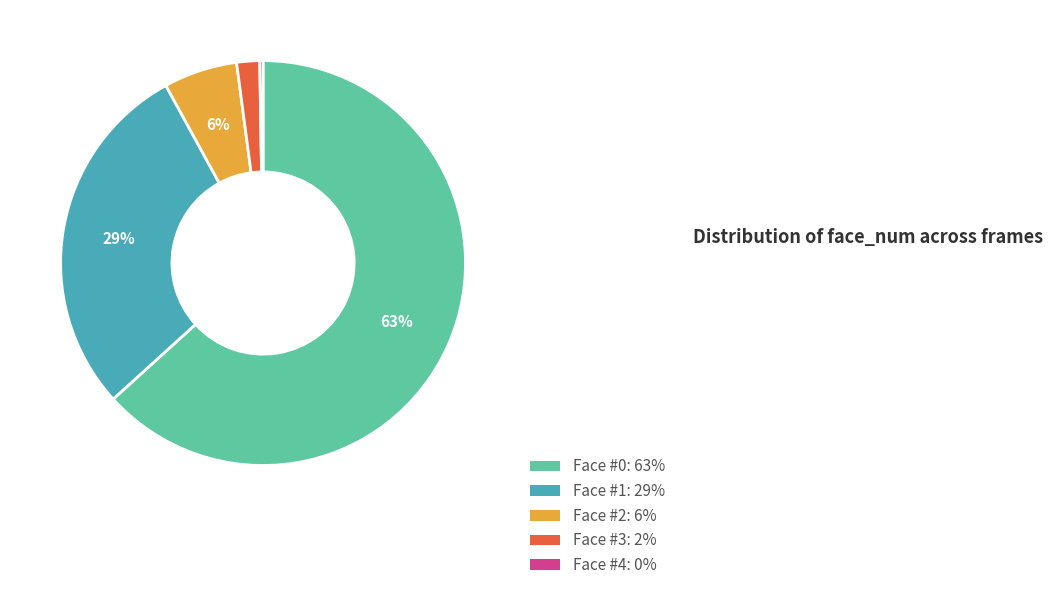

Which category accounts for the majority?

Face #0: 63%